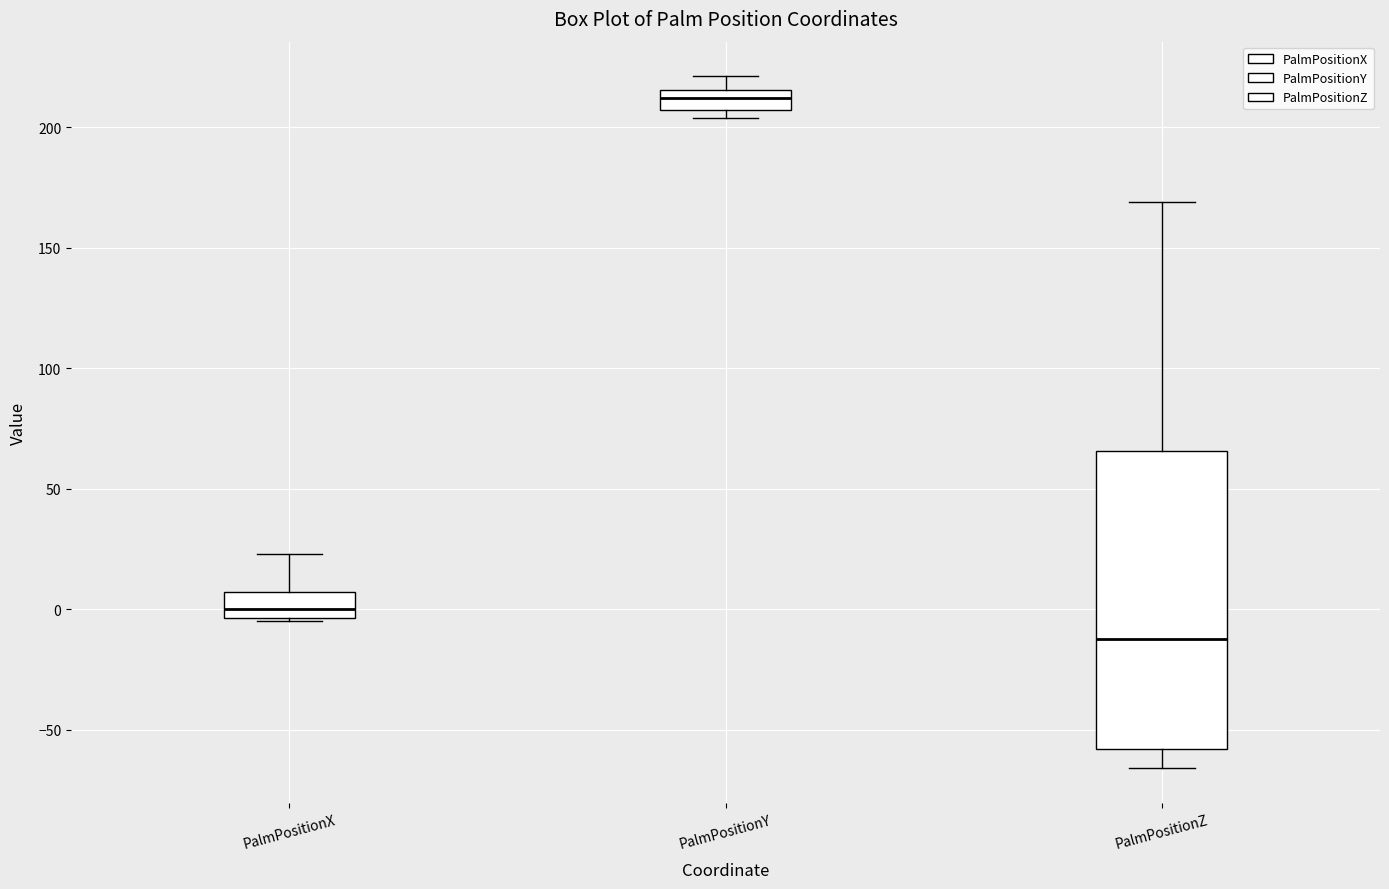

Where is the upper edge of the box for PalmPositionY on the y-axis? The values are not printed on the chart, so give them approximately, as read against the axis.

215